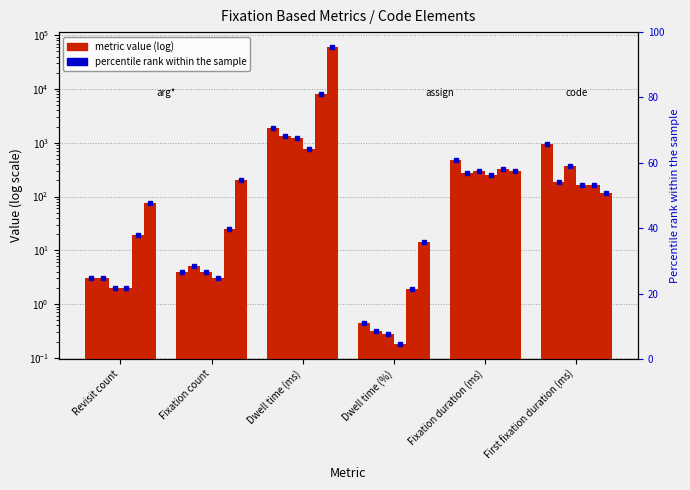

List the labels in order of value, smallest first.

Dwell time (%), Revisit count, Fixation count, Fixation duration (ms), First fixation duration (ms), Dwell time (ms)